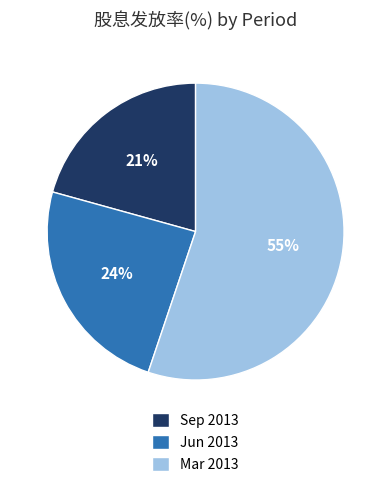

What is the smallest slice in the pie chart?

Sep 2013